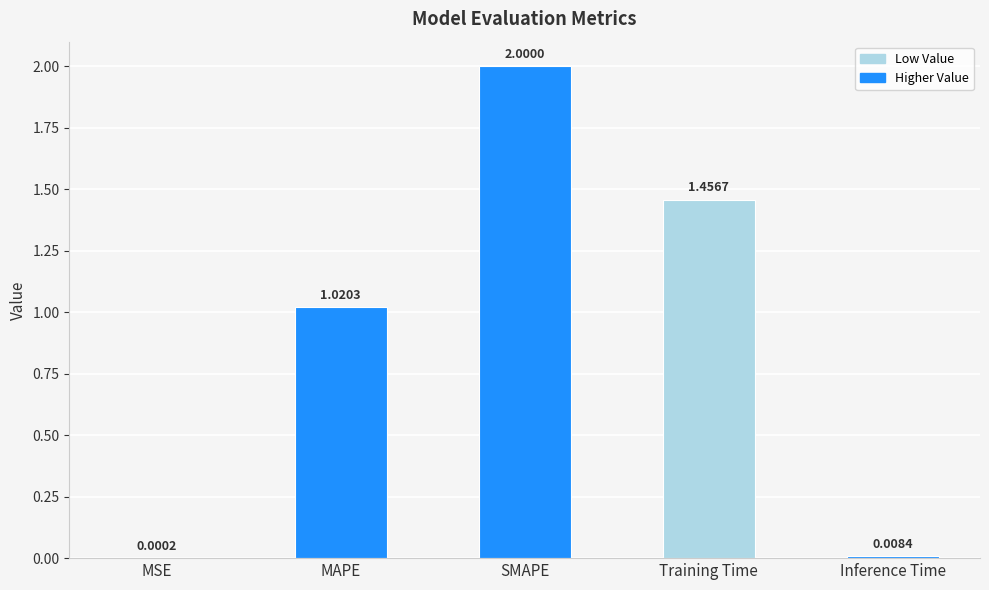

What is the change in value from MSE to MAPE?

+1.0